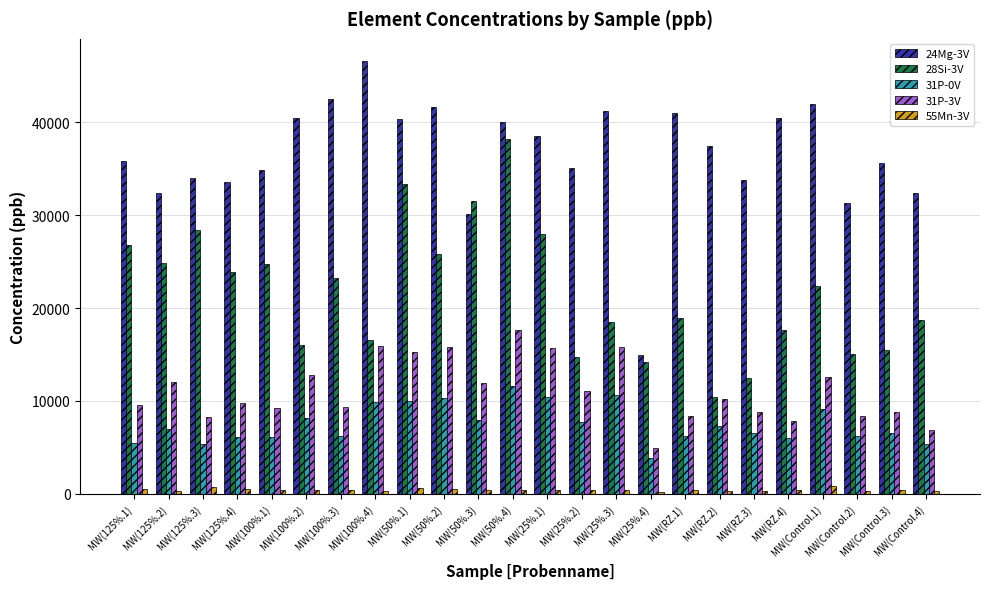

The value of 31P-0V at MW(25%.1) is 10424.0. True or false?

True